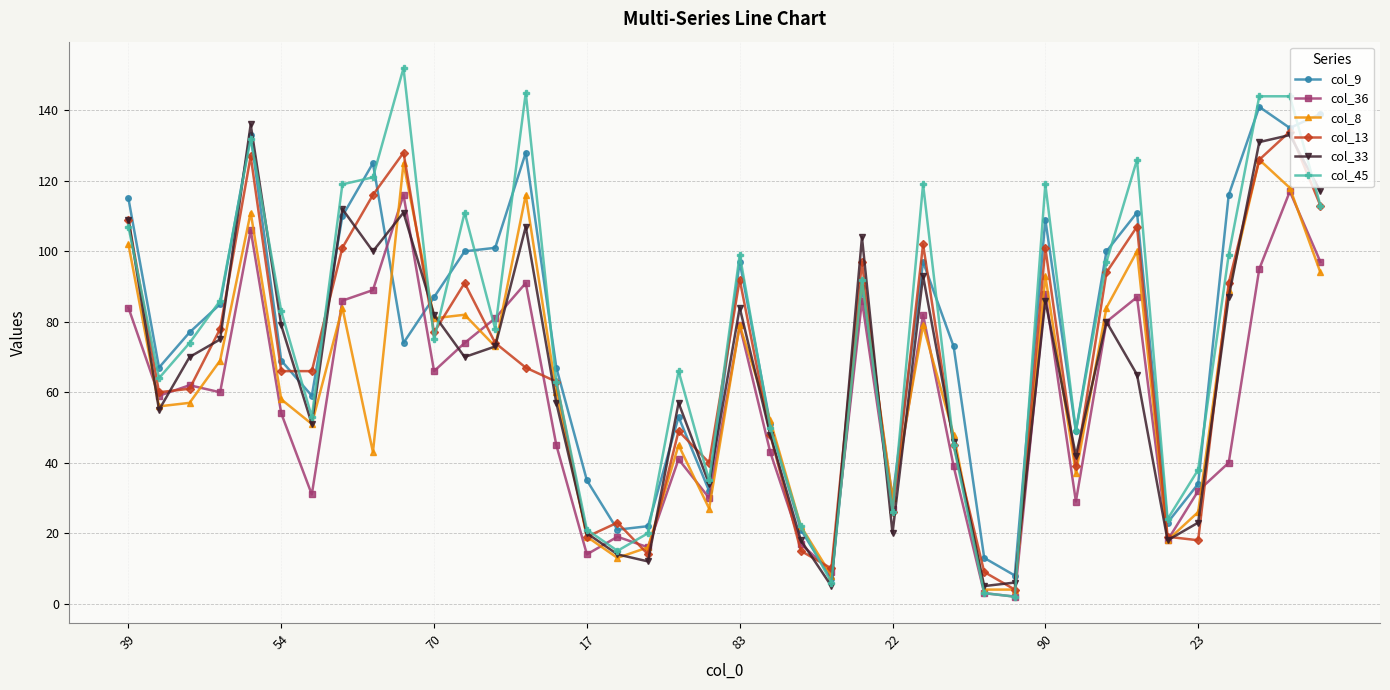

Which series has the largest range (max minus min)?

col_45